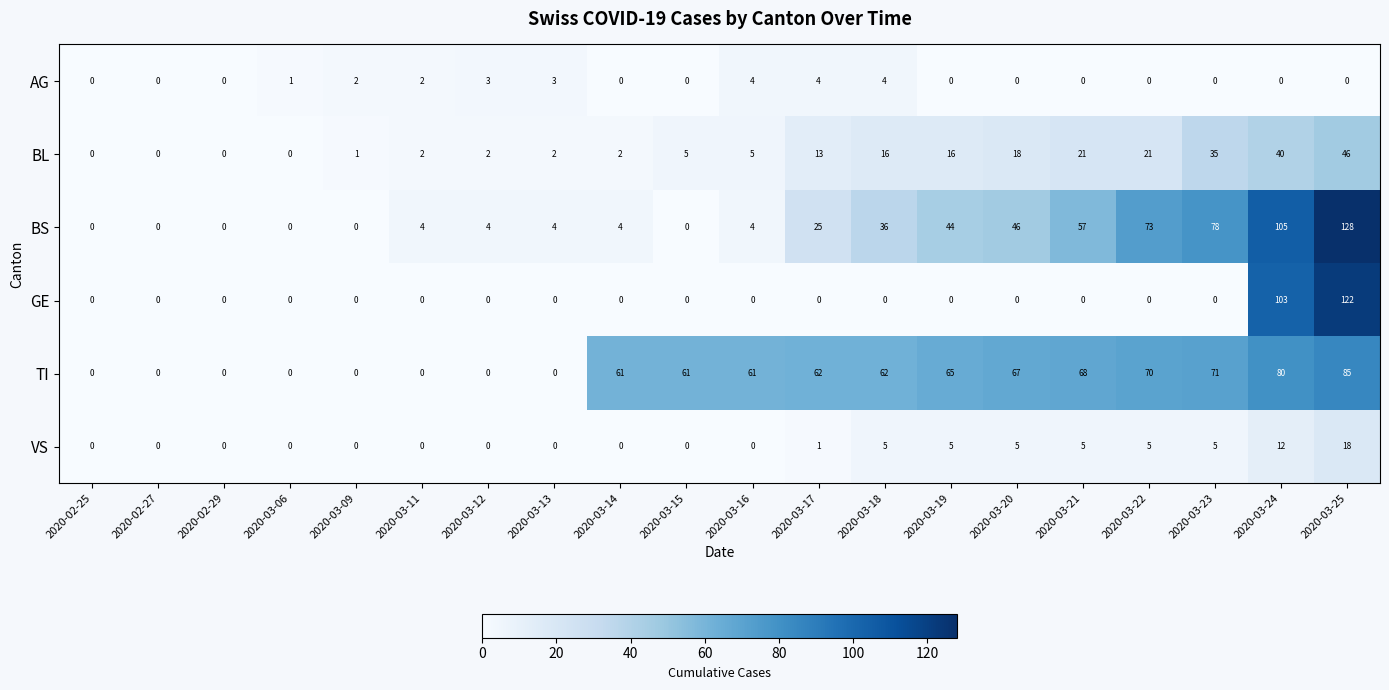

At how many categories does at least one series exceed 30?

12